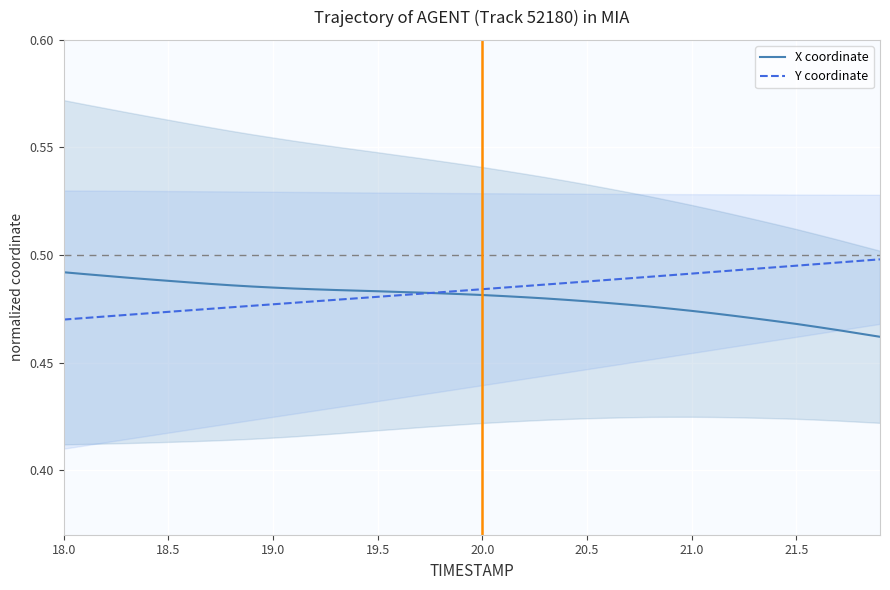

How many lines are shown in the chart?

2